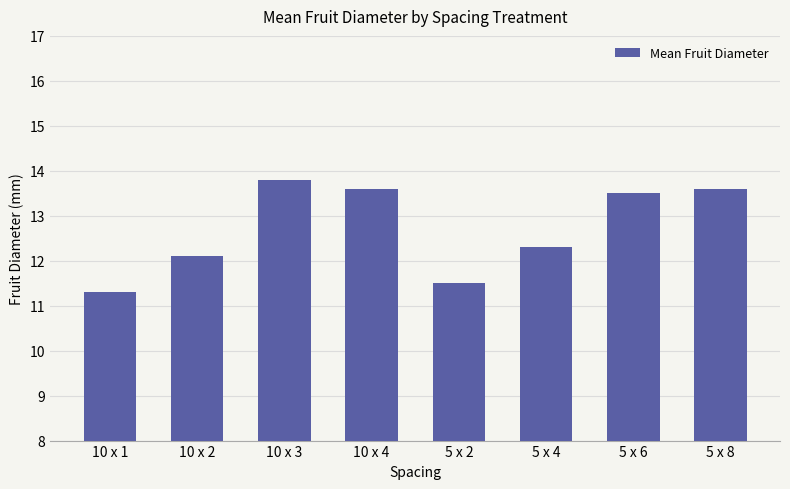

Reading right to left, extract all data points from this chart.

5 x 8=13.6	5 x 6=13.5	5 x 4=12.3	5 x 2=11.5	10 x 4=13.6	10 x 3=13.8	10 x 2=12.1	10 x 1=11.3